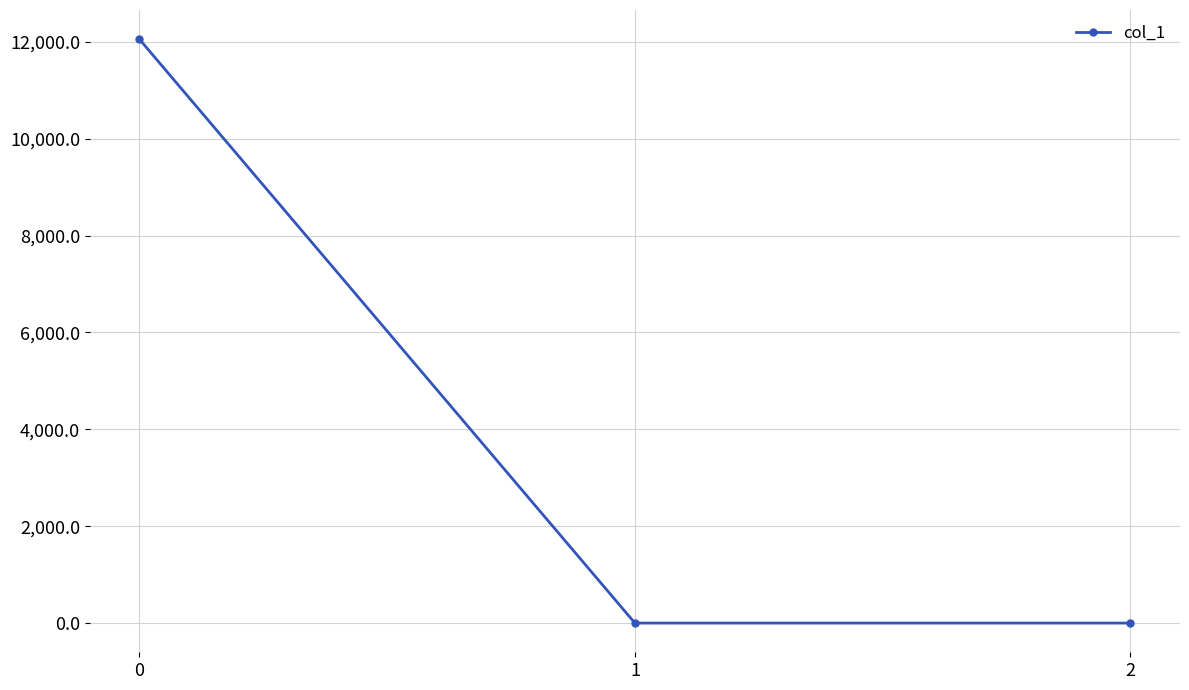

What is the maximum value shown in the chart?

12054.9